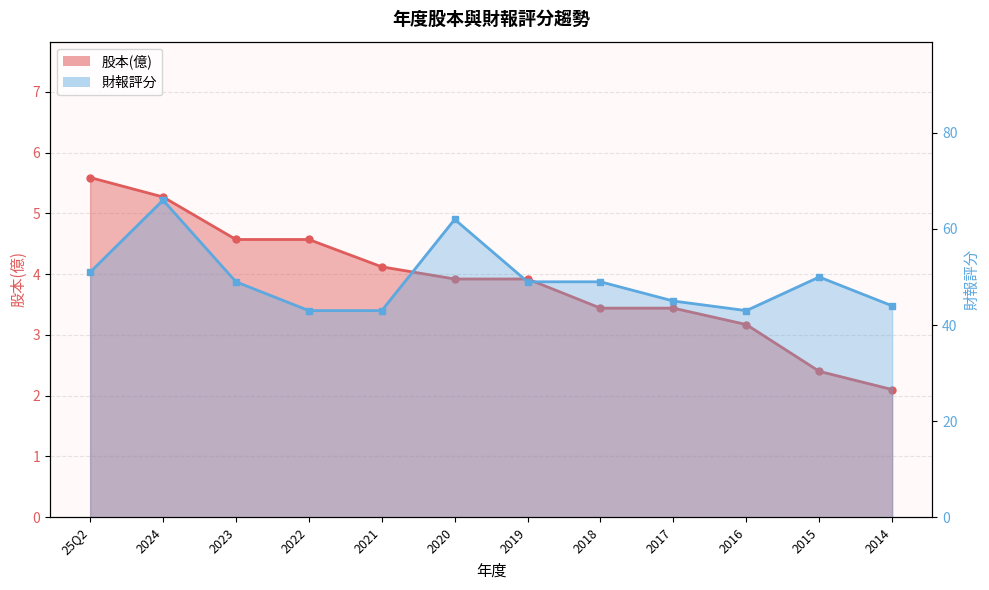

The 股本(億) series shows 4.2 at 2015. True or false?

False